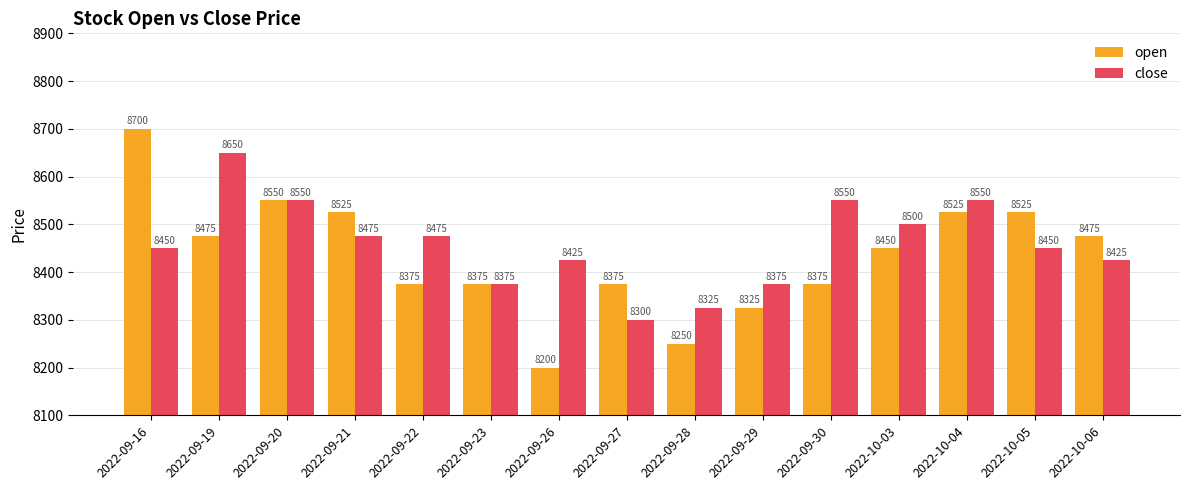

At how many categories does at least one series exceed 8627?

2